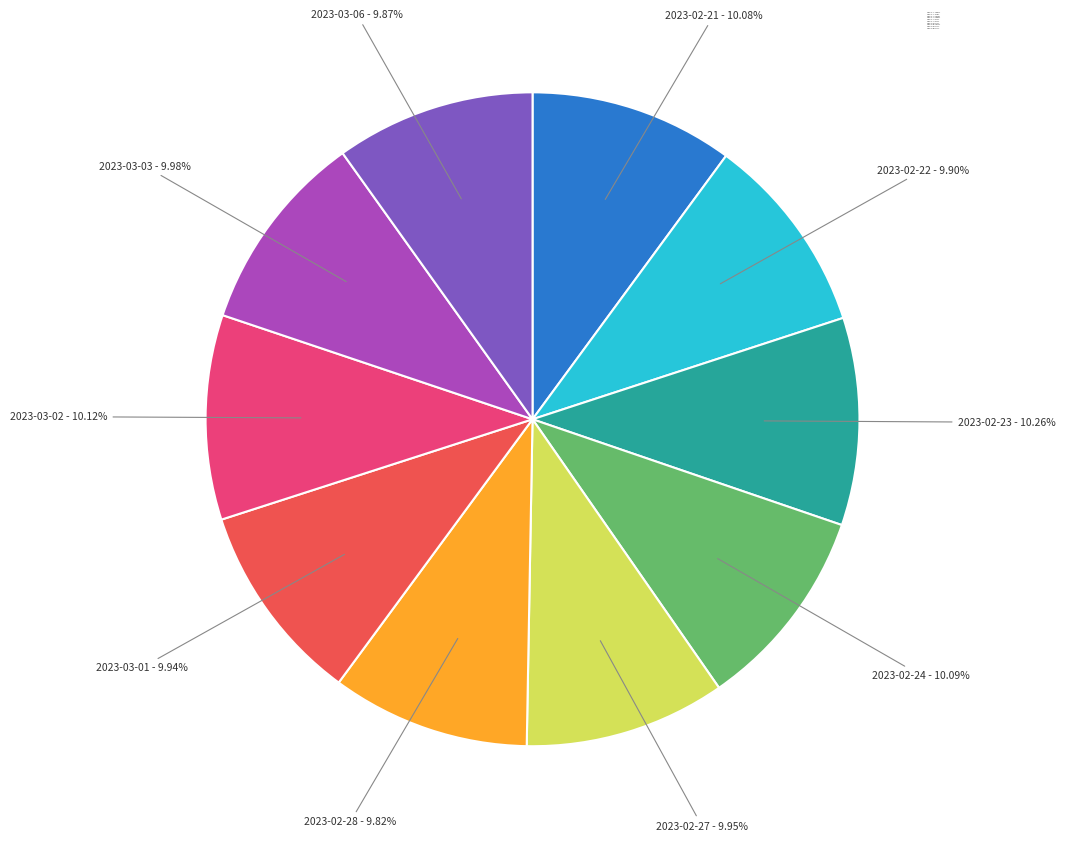

How many slices are in this pie chart?

10